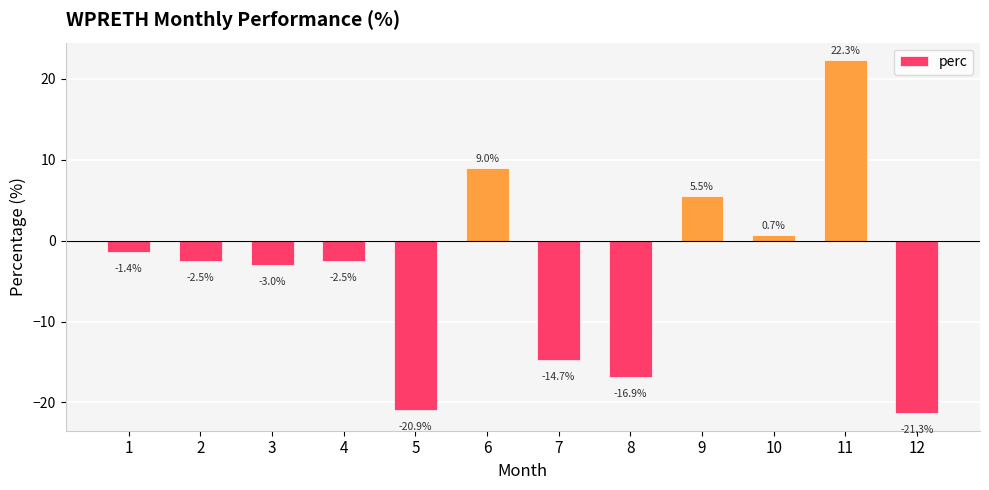

How many values are above zero?

4